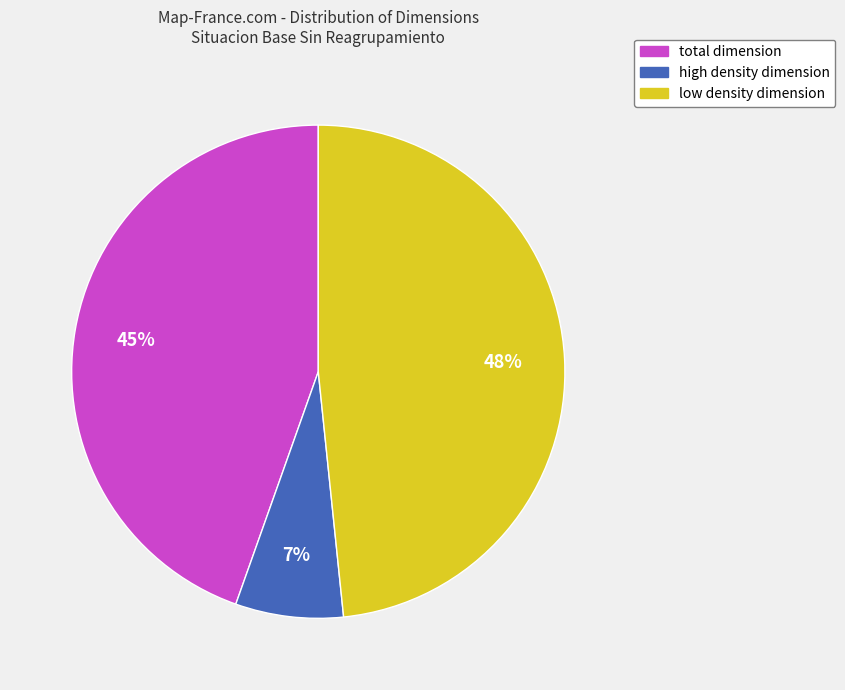

Between high density dimension and total dimension, which is larger?

total dimension